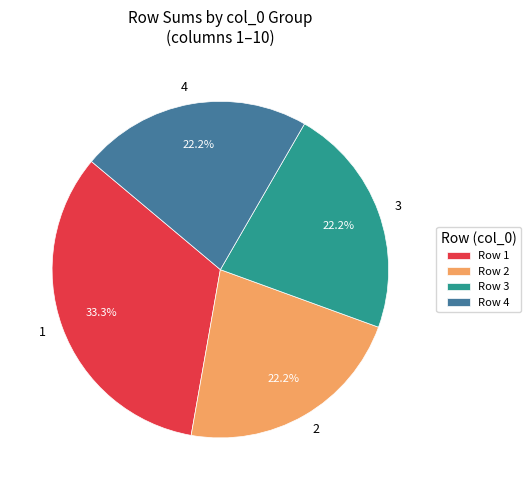

What is the ratio of the value at 3 to the value at 2?

1.0